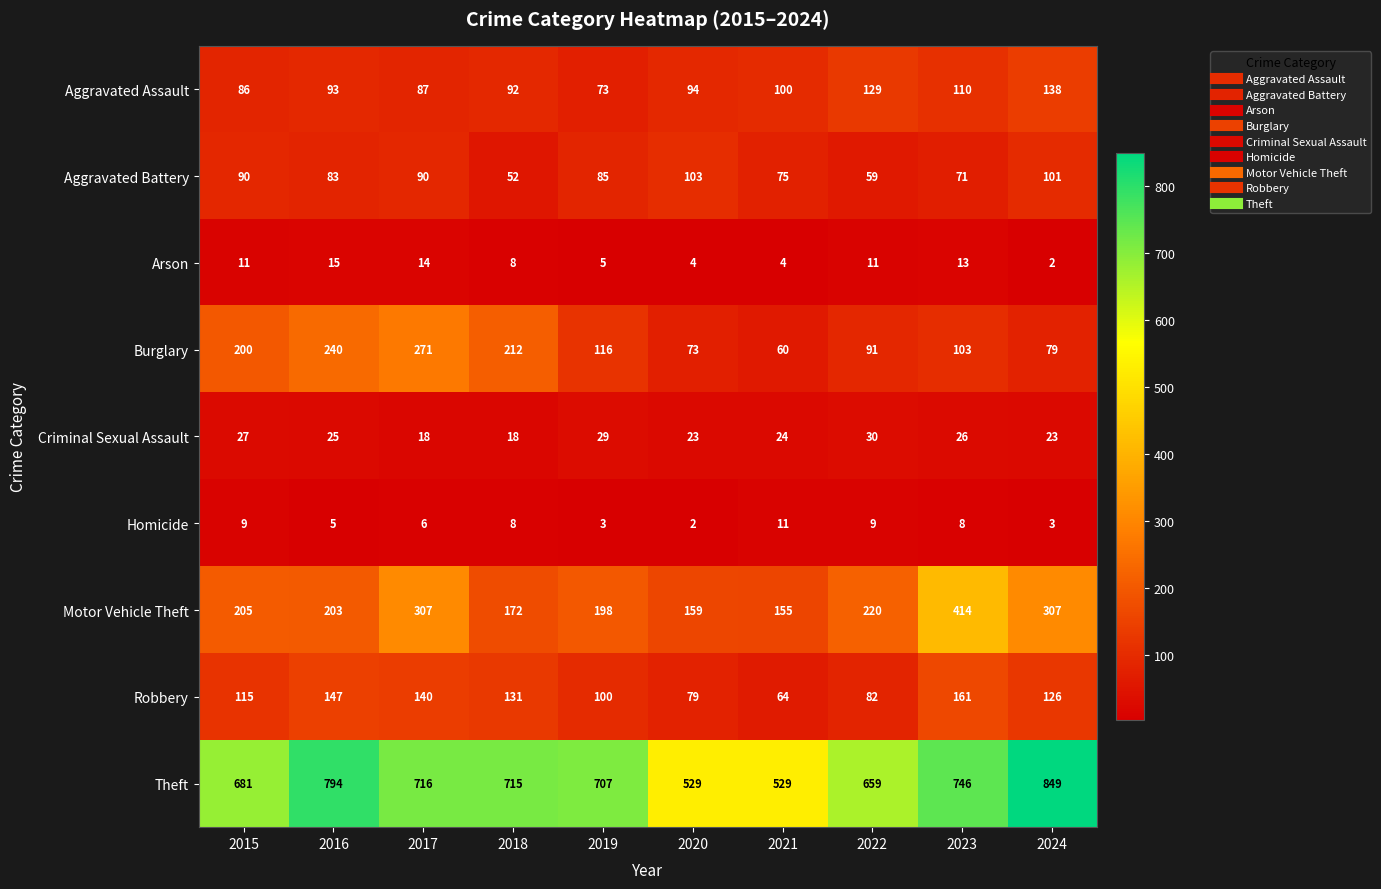

Read the Motor Vehicle Theft value at 2017.

307